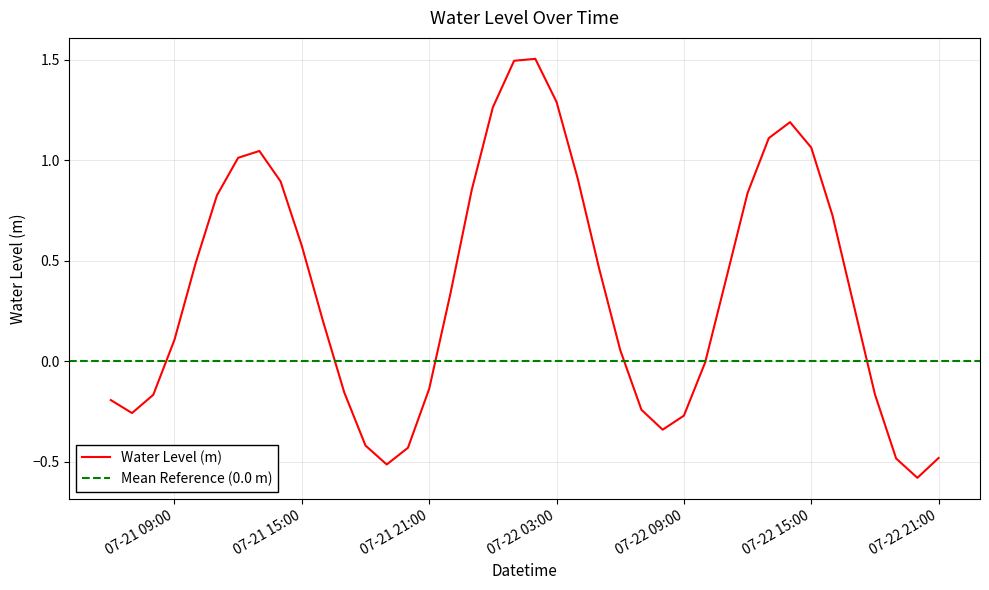

True or false: the data has more than 0 interior local peaks.

True